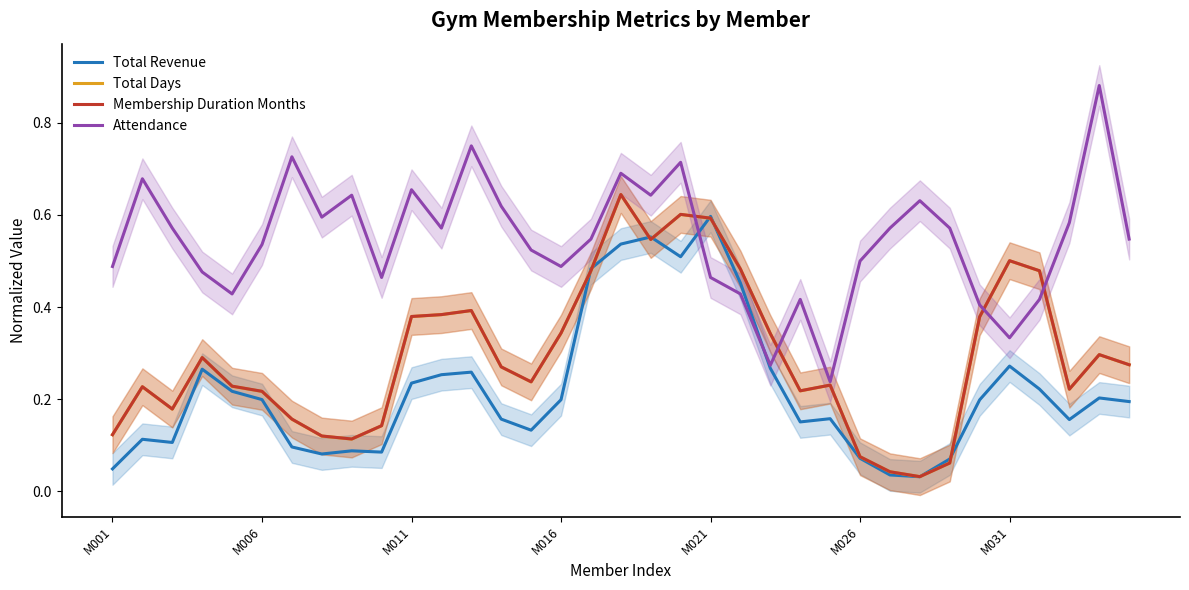

Is it true that Attendance equals 0.3 at M021?

False